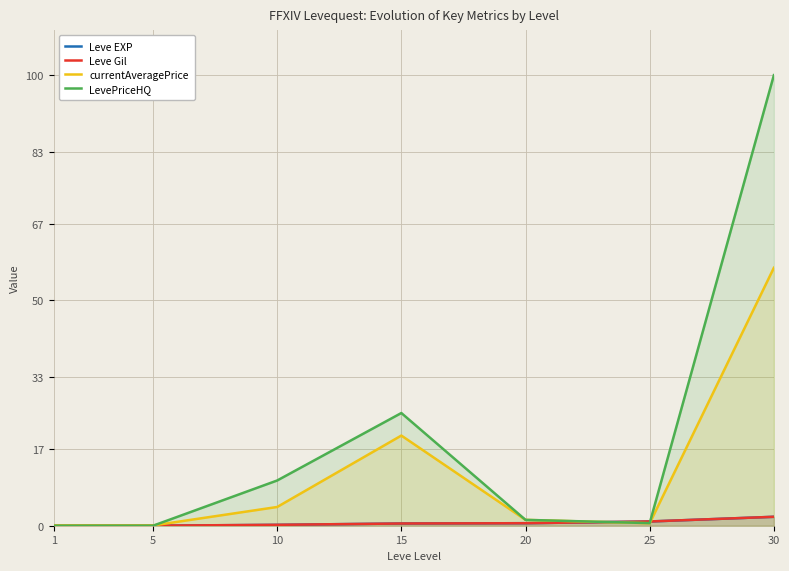

What is the value of the Leve Gil point at the 5th from the left?

0.6